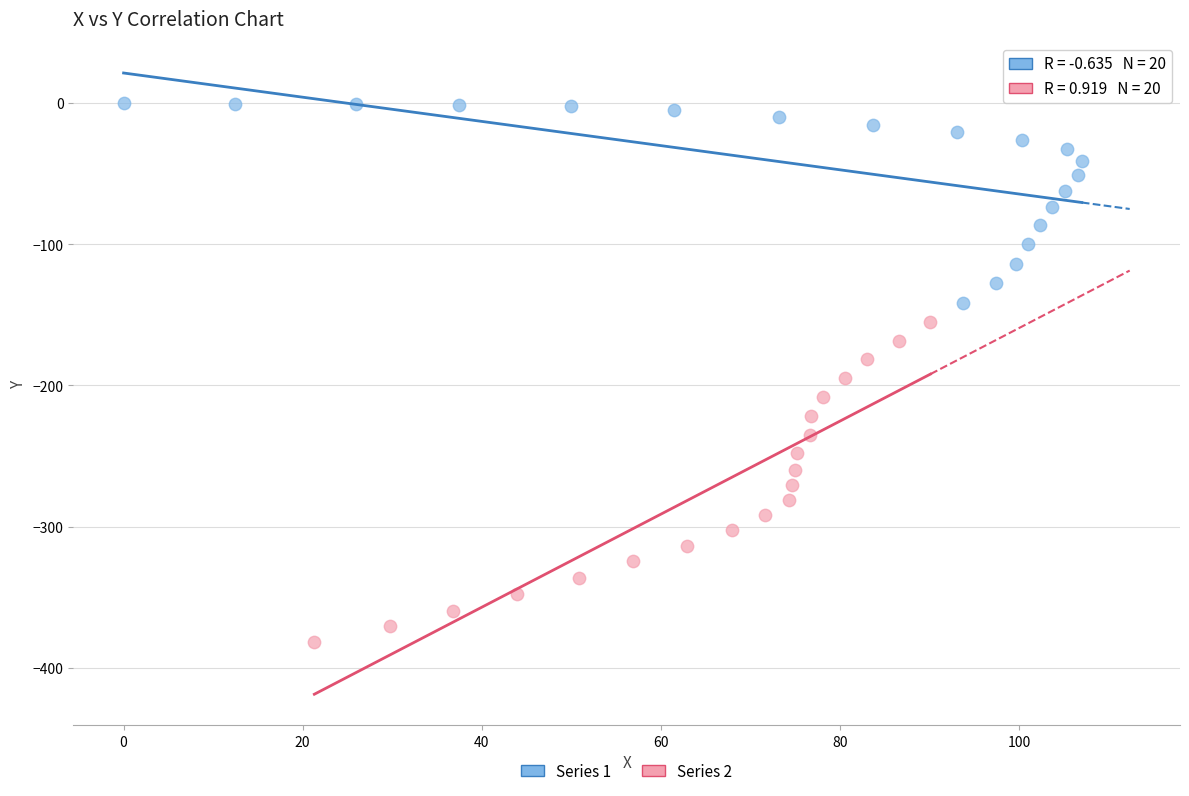

Which series contains the highest Y value?

Series 1